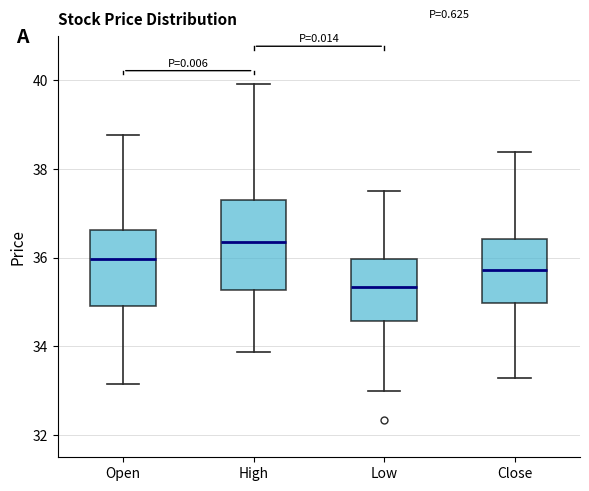

Which box's median line is the highest?

High